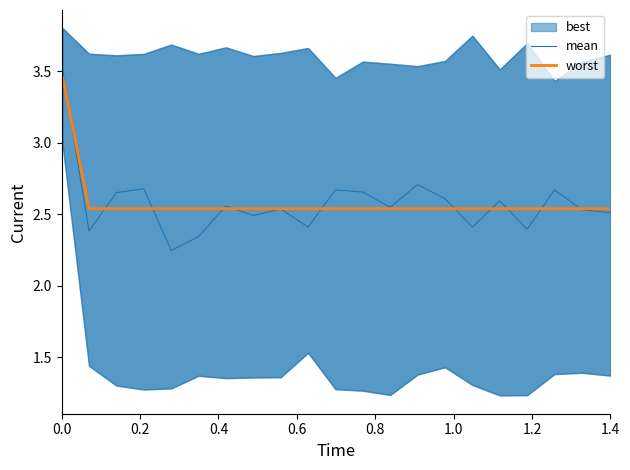

How many lines are shown in the chart?

2